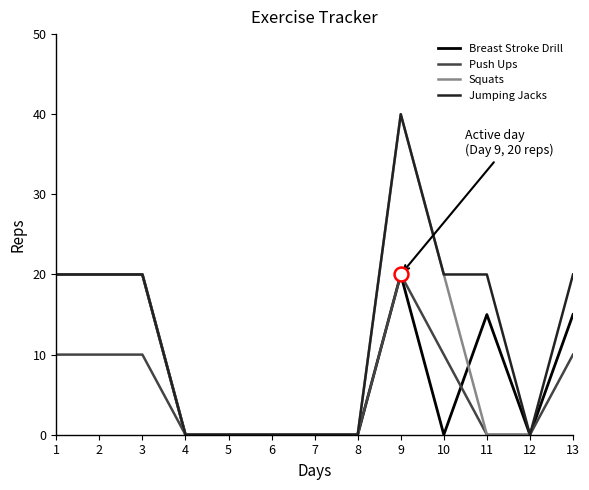

True or false: Breast Stroke Drill and Jumping Jacks intersect in this chart.

False